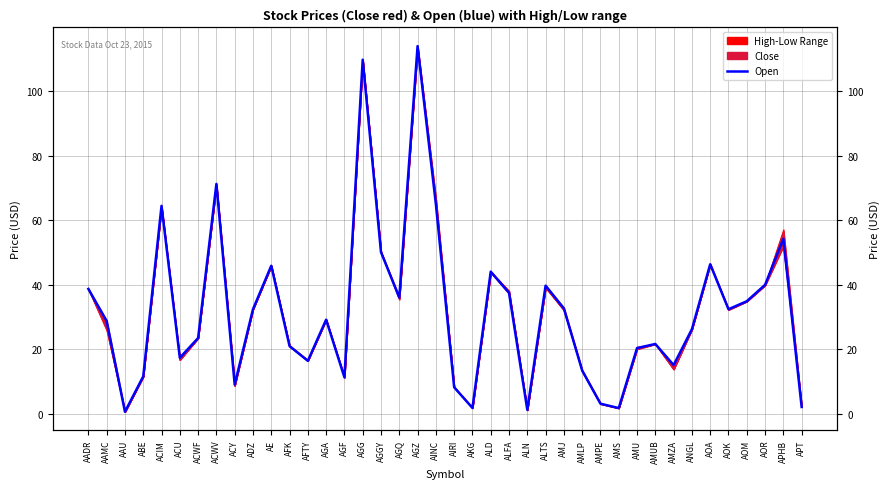

Where is the first local minimum?

AAU